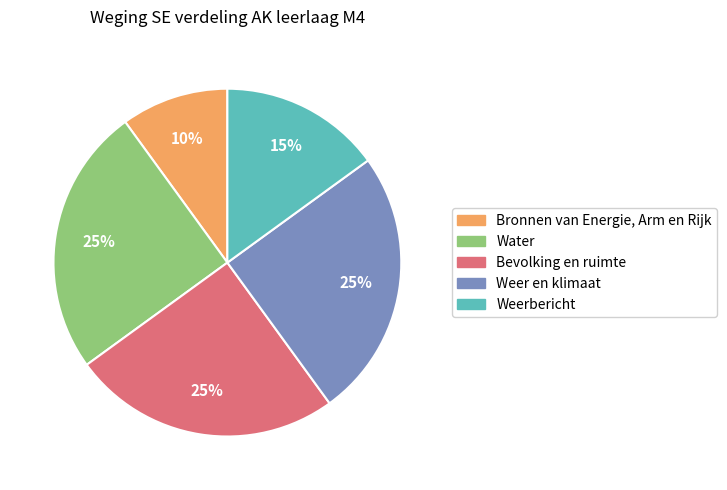

Which has a higher value, Weerbericht or Bronnen van Energie, Arm en Rijk?

Weerbericht